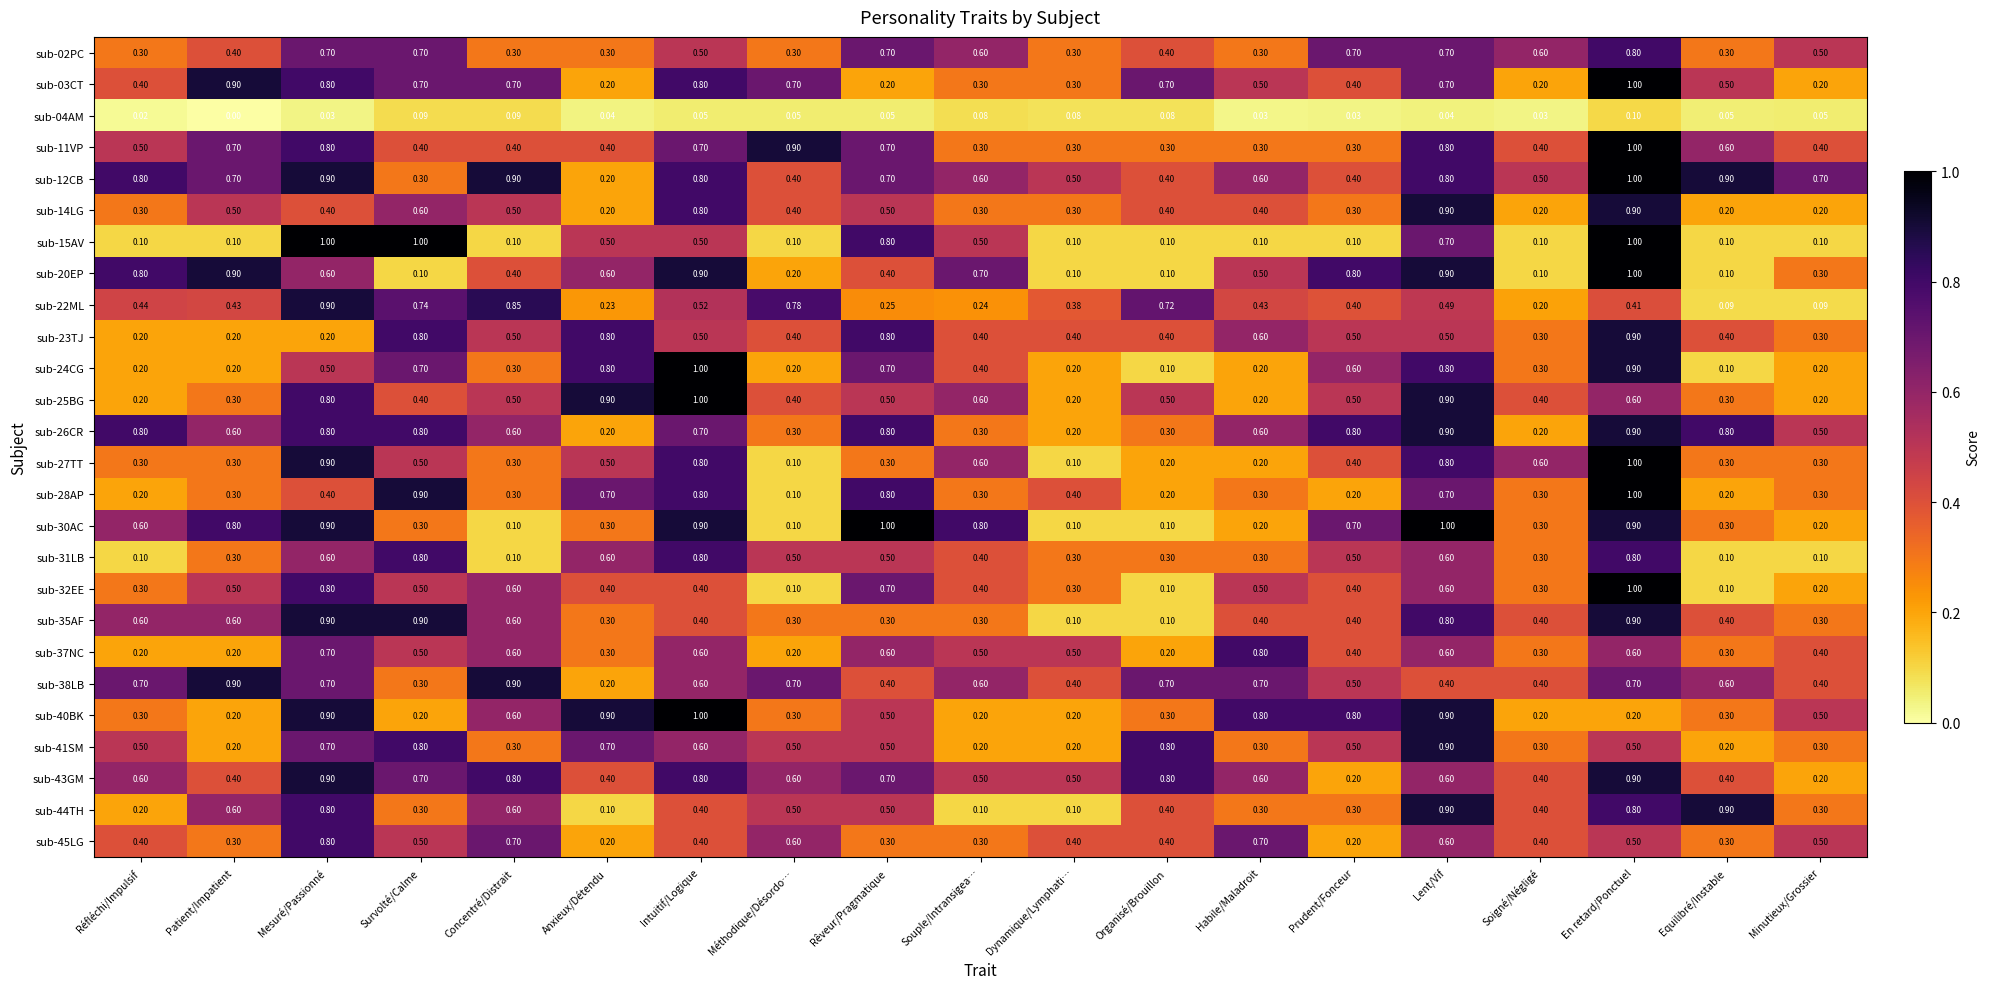

At which category is the sum across all series the highest?

En retard/Ponctuel